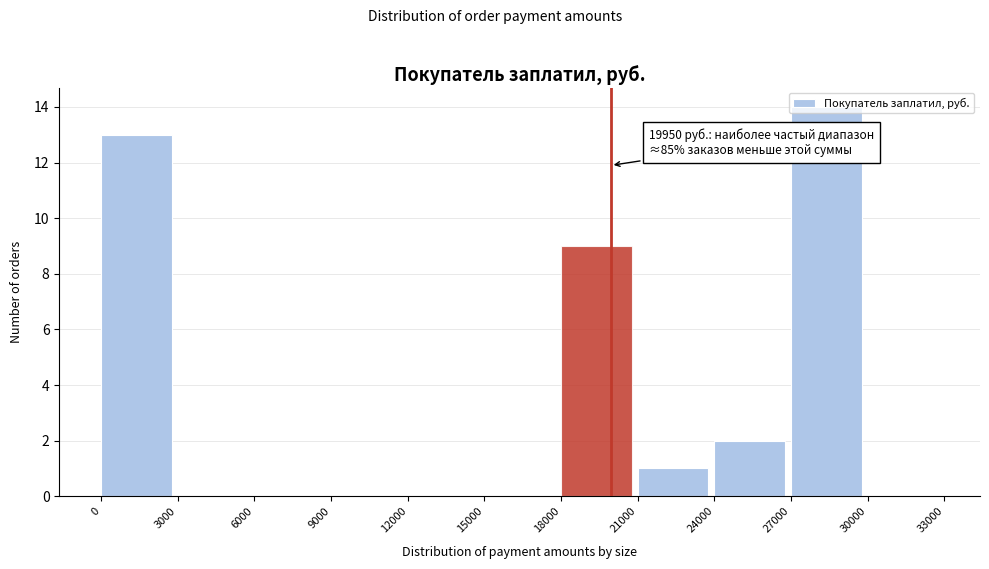

Which range on the x-axis has the tallest bar?

27000 to 30000